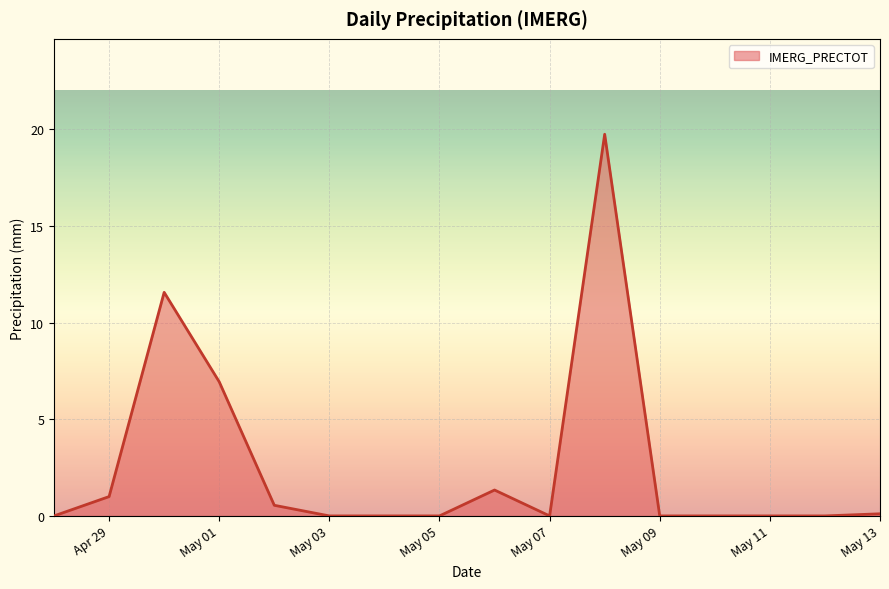

What is the difference between the maximum and minimum values?

19.8